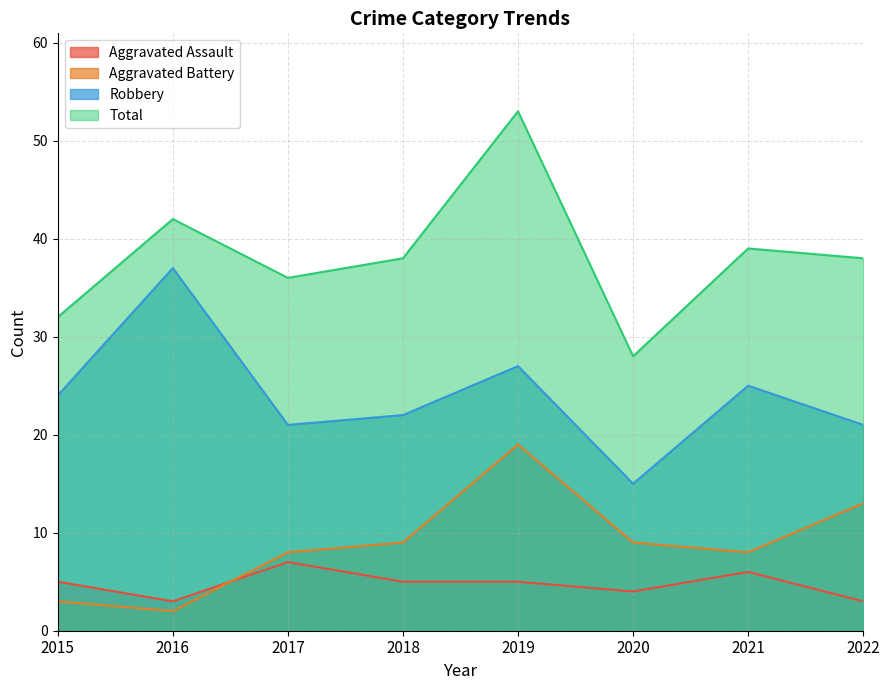

At which category is the sum across all series the highest?

2019